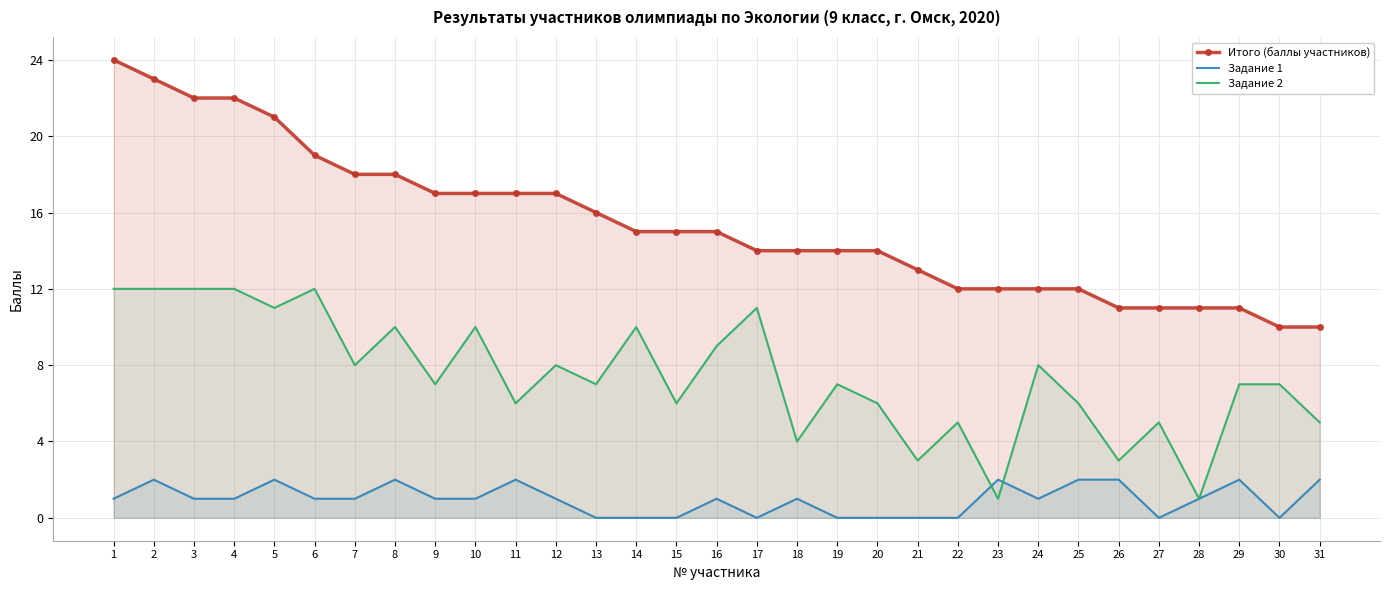

Is the value of Задание 2 at 20 greater than the value of Задание 1 at 2?

Yes